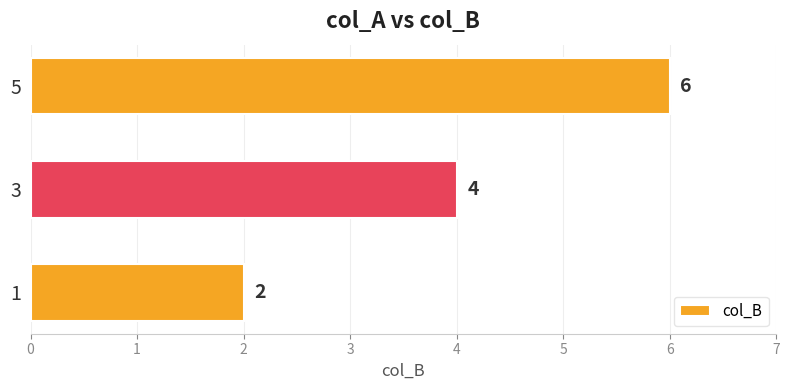

List the labels in order of value, smallest first.

1, 3, 5